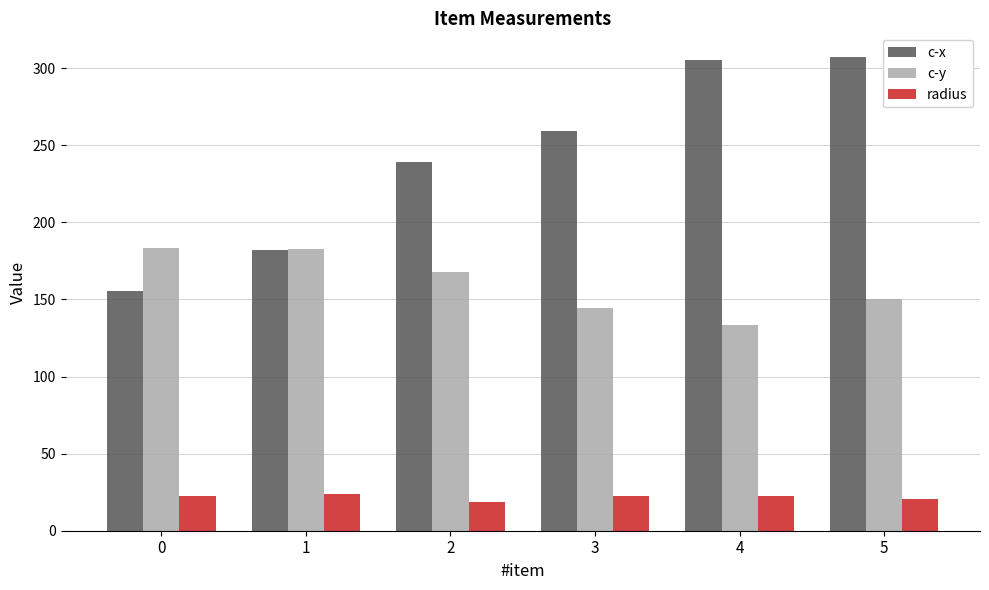

At which label is c-y closest to 158?

5